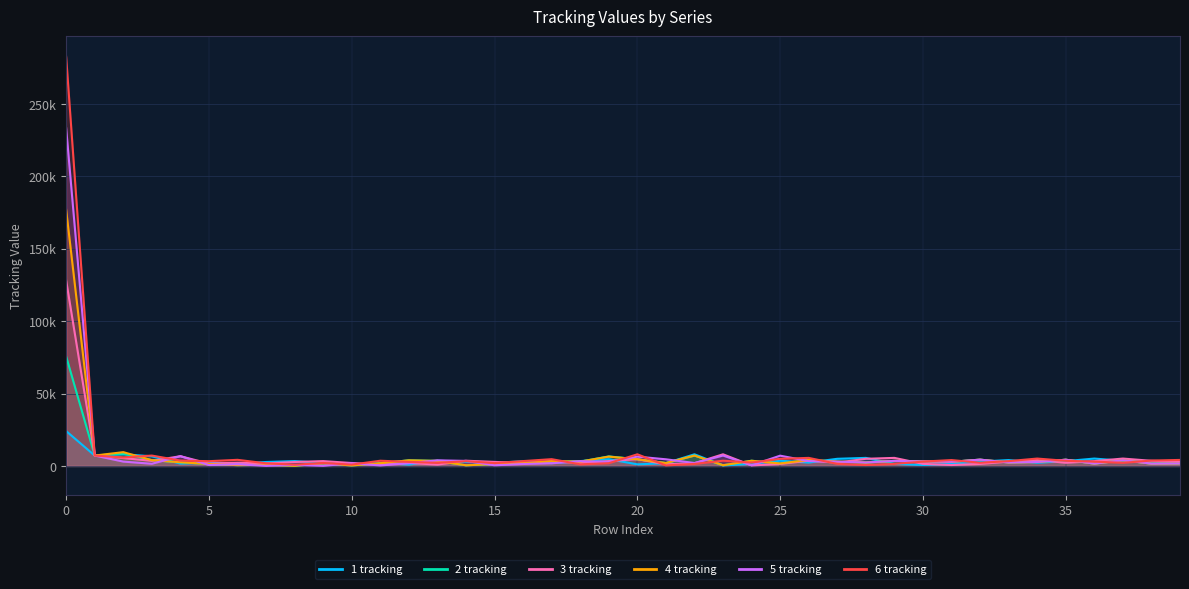

Rank the categories by 5 tracking value from highest to lowest.

0, 1, 23, 25, 4, 20, 21, 32, 35, 37, 13, 29, 14, 26, 18, 30, 2, 27, 31, 19, 34, 33, 28, 22, 12, 17, 10, 39, 36, 38, 3, 16, 6, 8, 5, 24, 15, 11, 9, 7